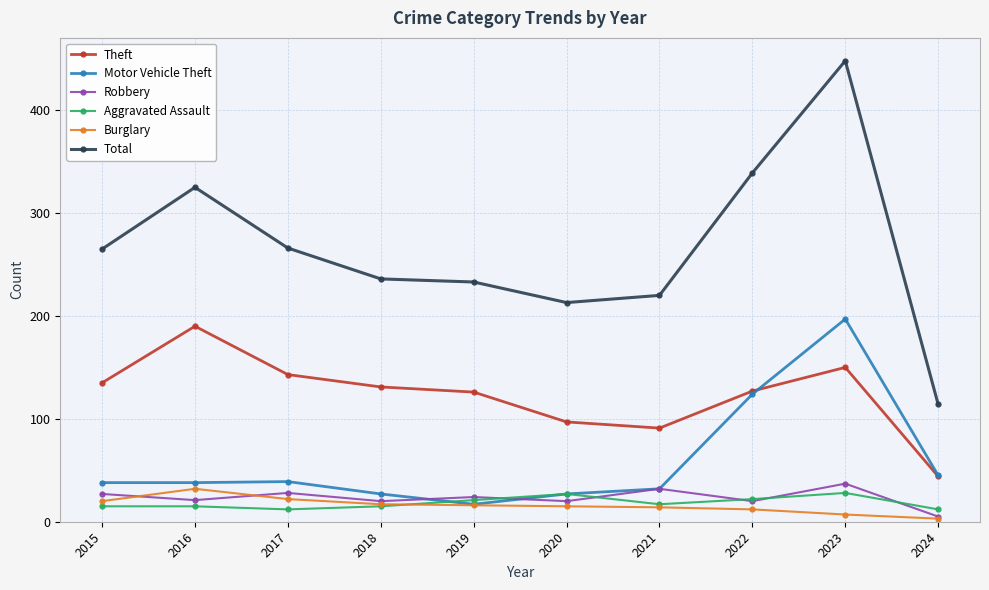

What is the minimum value for Total?

114